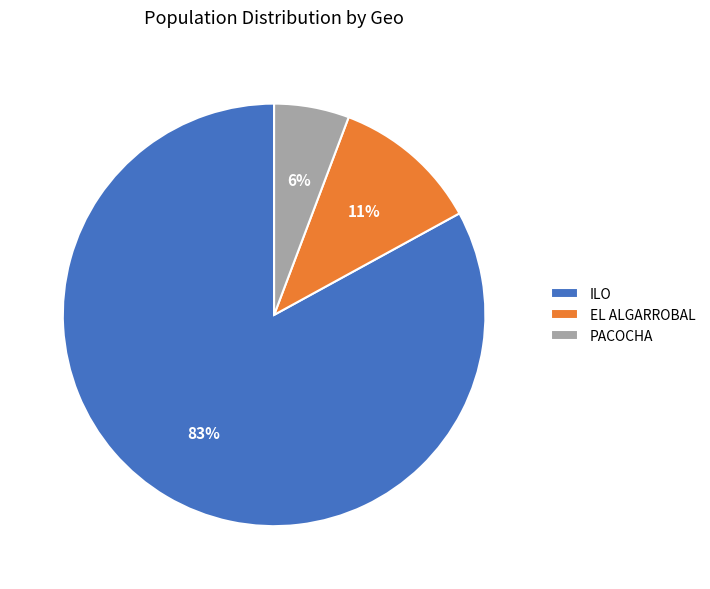

Which slice is the largest?

ILO